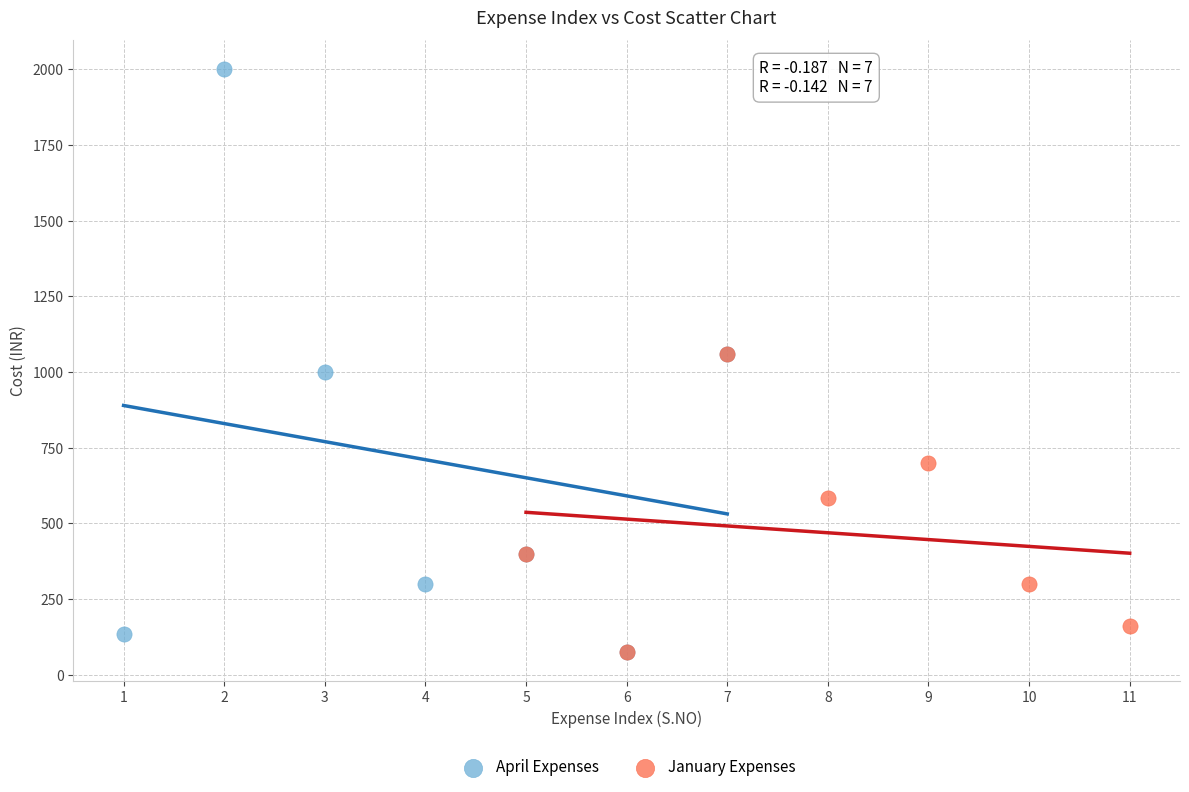

Which series reaches the maximum Y coordinate?

April Expenses